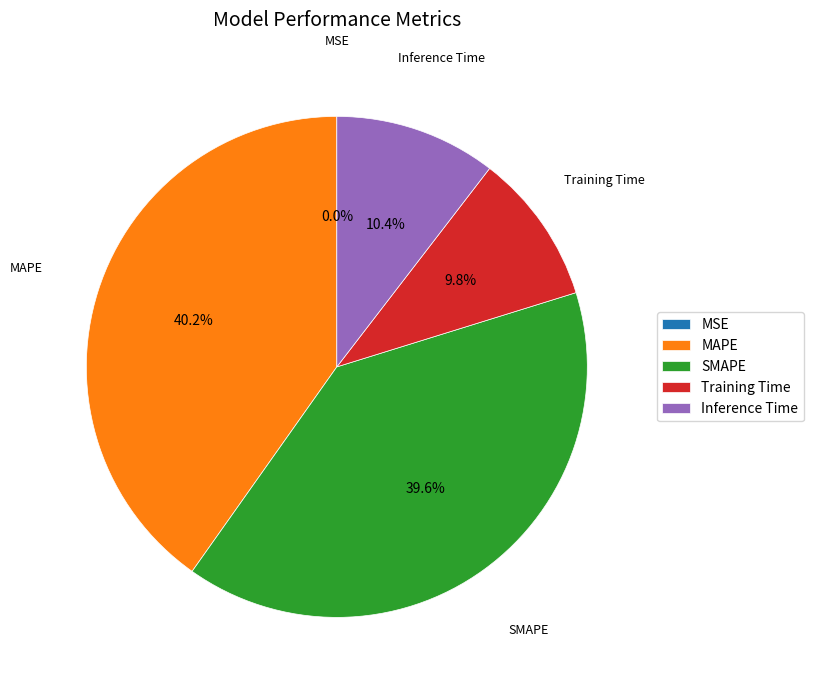

Is MAPE the majority of the pie?

No